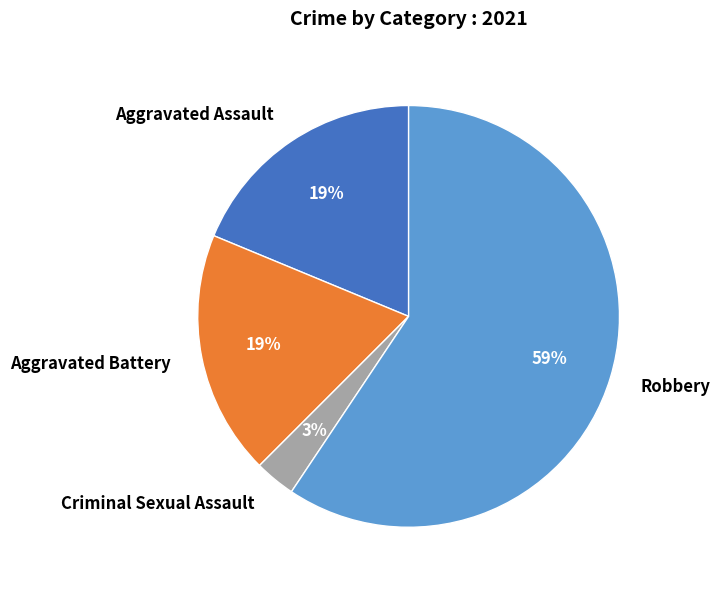

To the nearest percent, what is the average slice percentage?

25%